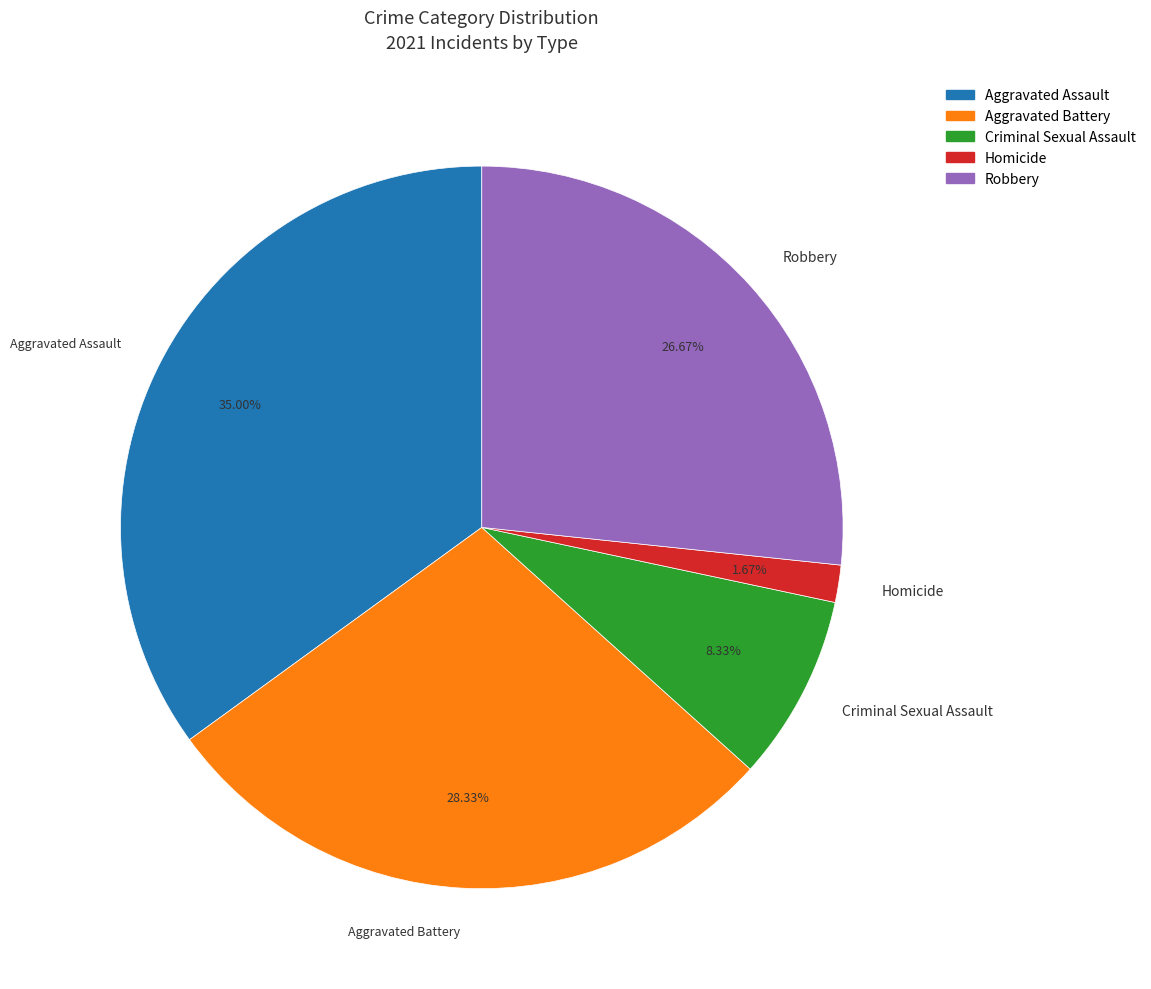

Do Aggravated Assault and Aggravated Battery together represent more than half of the pie?

Yes